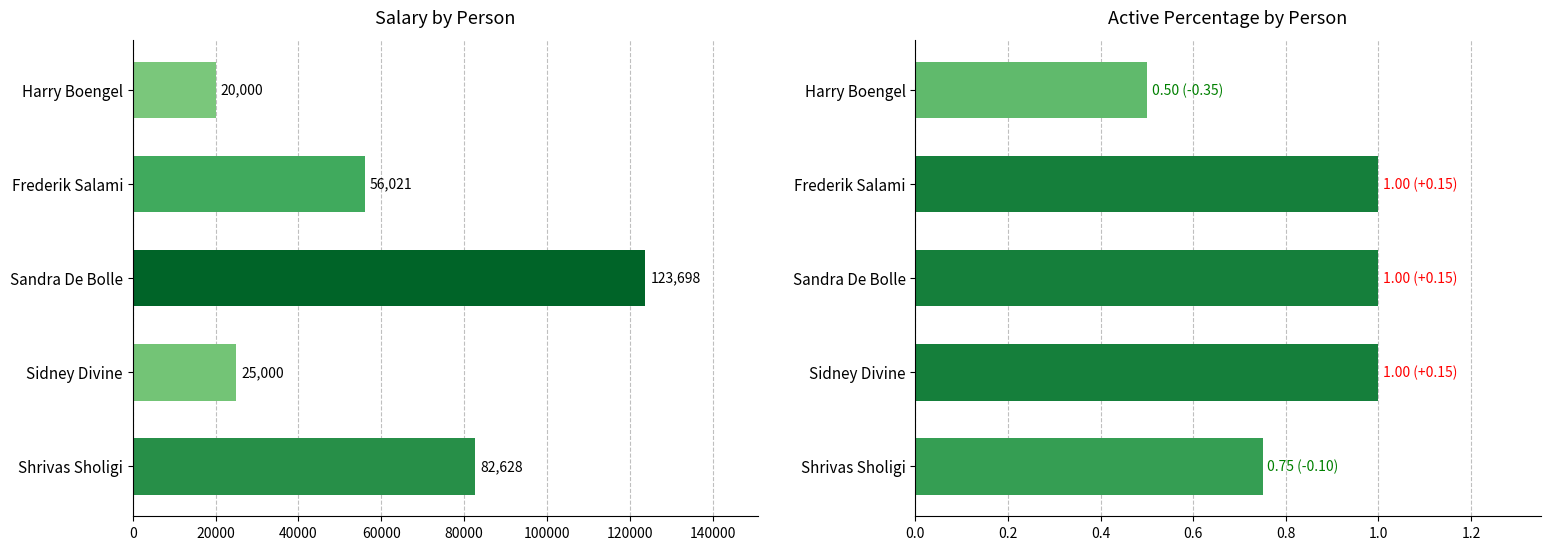

Rank the series by their average value, from highest to lowest.

Salary, Active percentage